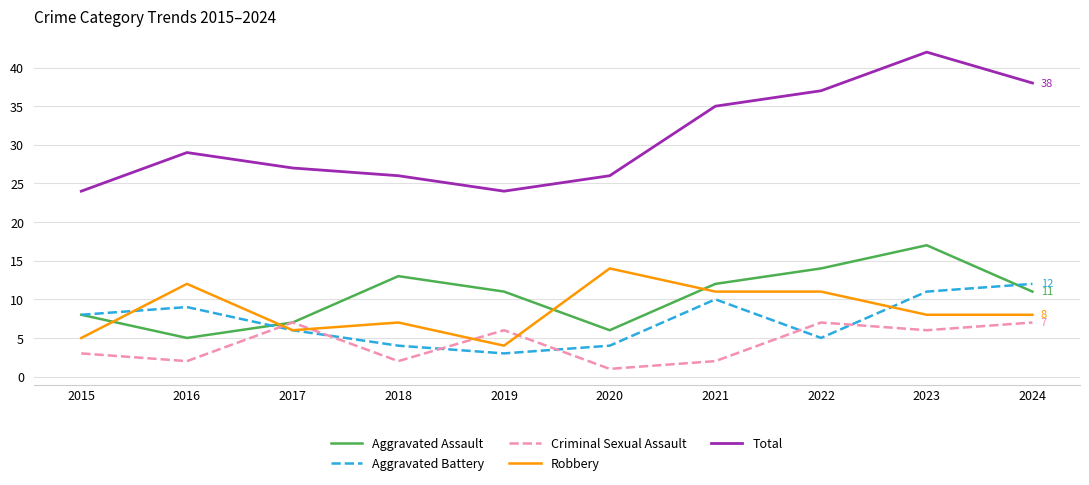

Reading left to right, transcribe all the data shown in this chart.

Aggravated Assault: 8	5	7	13	11	6	12	14	17	11
Aggravated Battery: 8	9	6	4	3	4	10	5	11	12
Criminal Sexual Assault: 3	2	7	2	6	1	2	7	6	7
Robbery: 5	12	6	7	4	14	11	11	8	8
Total: 24	29	27	26	24	26	35	37	42	38